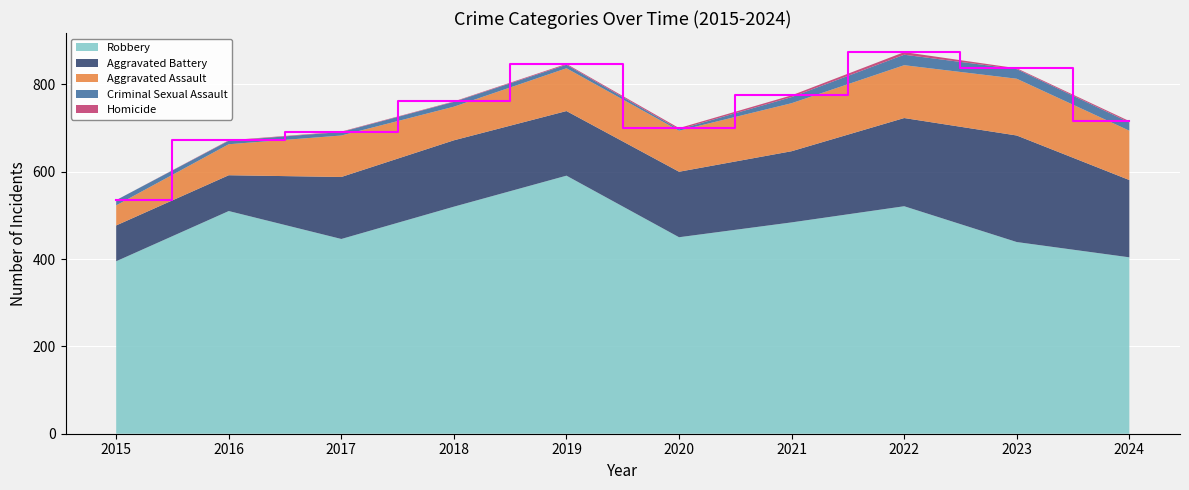

Reading left to right, transcribe all the data shown in this chart.

Aggravated Assault: 46	71	95	77	98	94	110	121	130	113
Aggravated Battery: 82	82	142	152	148	150	163	202	244	177
Criminal Sexual Assault: 12	8	8	11	8	3	14	24	22	19
Homicide: 0	1	1	1	2	3	4	6	2	3
Robbery: 395	510	446	520	591	450	484	521	439	404